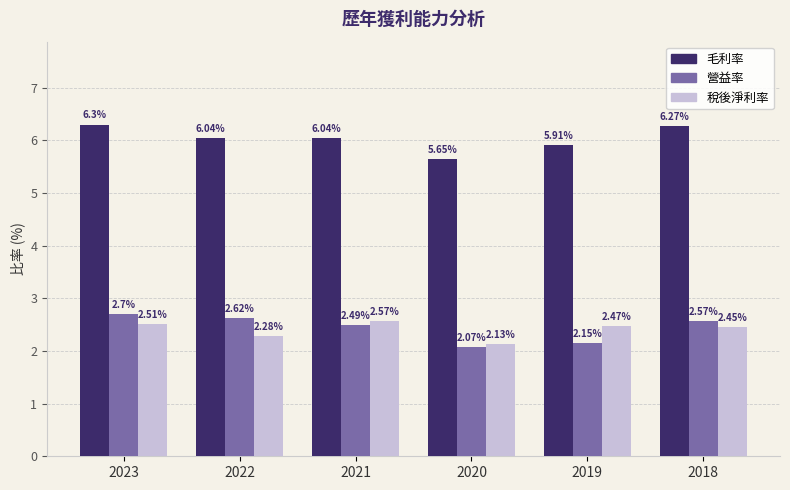

What is the total value across all series at 2023?

11.5